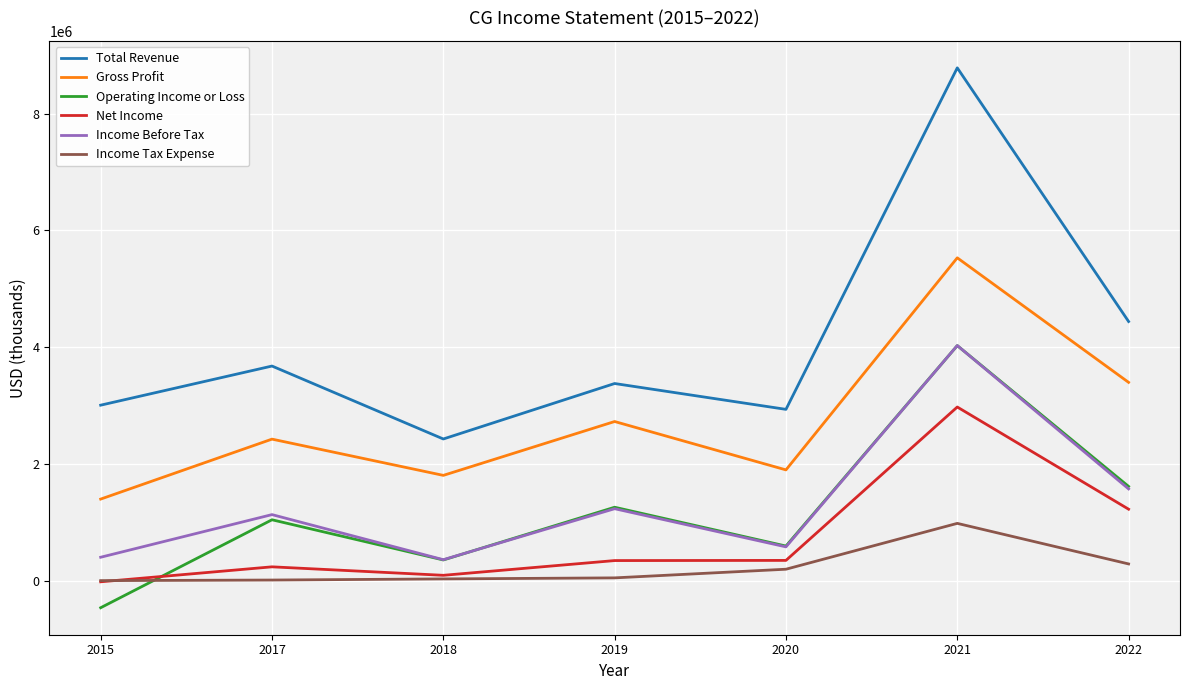

Which series has the widest spread of values?

Total Revenue